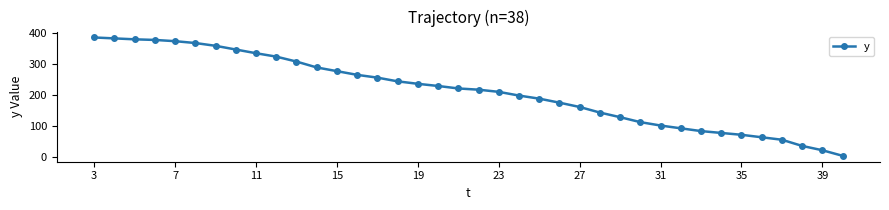

What is the difference between the maximum and second lowest values?

365